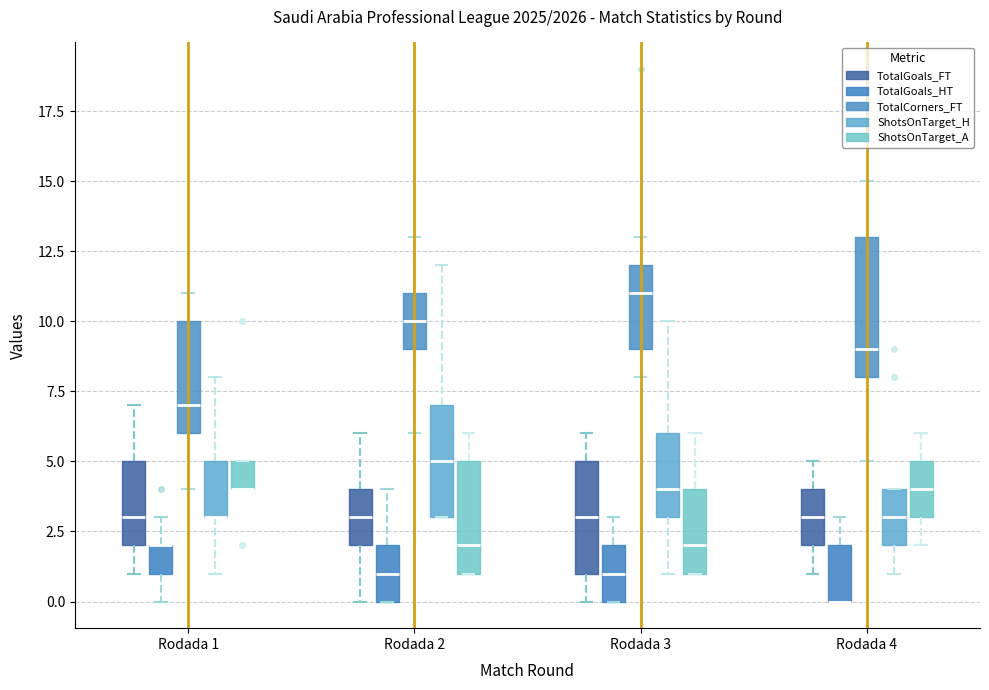

Reading left to right, read every box against the y-axis: the position of its median line, the range the box covers, and the ends of its whiskers. The values are not printed on the chart, so give them approximately, as read against the axis.

Rodada 1 (TotalGoals_FT): median 3, box 2 to 5, whiskers 1 to 7
Rodada 1 (TotalGoals_HT): median 2 (drawn on the box's upper edge), box 1 to 2, whiskers 0 to 3
Rodada 1 (TotalCorners_FT): median 7, box 6 to 10, whiskers 4 to 11
Rodada 1 (ShotsOnTarget_H): median 3 (drawn on the box's lower edge), box 3 to 5, whiskers 1 to 8
Rodada 1 (ShotsOnTarget_A): median 4 (drawn on the box's lower edge), box 4 to 5, whiskers 4 to 5
Rodada 2 (TotalGoals_FT): median 3, box 2 to 4, whiskers 0 to 6
Rodada 2 (TotalGoals_HT): median 1, box 0 to 2, whiskers 0 to 4
Rodada 2 (TotalCorners_FT): median 10, box 9 to 11, whiskers 6 to 13
Rodada 2 (ShotsOnTarget_H): median 5, box 3 to 7, whiskers 3 to 12
Rodada 2 (ShotsOnTarget_A): median 2, box 1 to 5, whiskers 1 to 6
Rodada 3 (TotalGoals_FT): median 3, box 1 to 5, whiskers 0 to 6
Rodada 3 (TotalGoals_HT): median 1, box 0 to 2, whiskers 0 to 3
Rodada 3 (TotalCorners_FT): median 11, box 9 to 12, whiskers 8 to 13
Rodada 3 (ShotsOnTarget_H): median 4, box 3 to 6, whiskers 1 to 10
Rodada 3 (ShotsOnTarget_A): median 2, box 1 to 4, whiskers 1 to 6
Rodada 4 (TotalGoals_FT): median 3, box 2 to 4, whiskers 1 to 5
Rodada 4 (TotalGoals_HT): median 0 (drawn on the box's lower edge), box 0 to 2, whiskers 0 to 3
Rodada 4 (TotalCorners_FT): median 9, box 8 to 13, whiskers 5 to 15
Rodada 4 (ShotsOnTarget_H): median 3, box 2 to 4, whiskers 1 to 4
Rodada 4 (ShotsOnTarget_A): median 4, box 3 to 5, whiskers 2 to 6